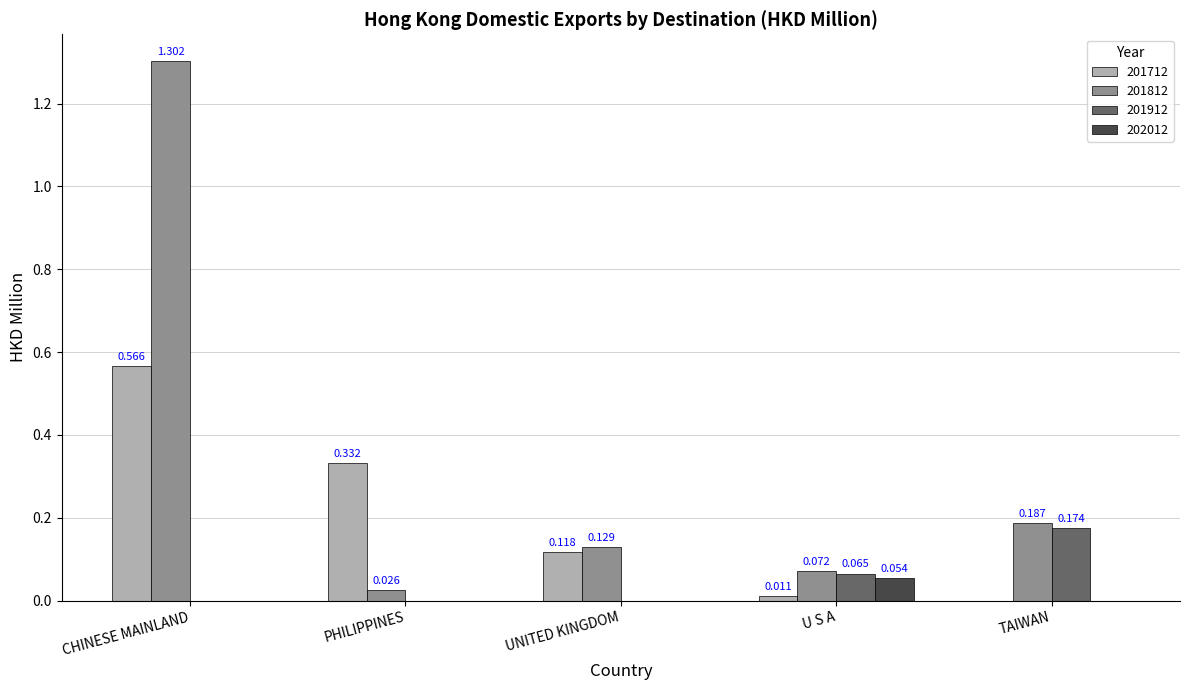

Is the value of 201812 at CHINESE MAINLAND greater than the value of 201912 at UNITED KINGDOM?

Yes